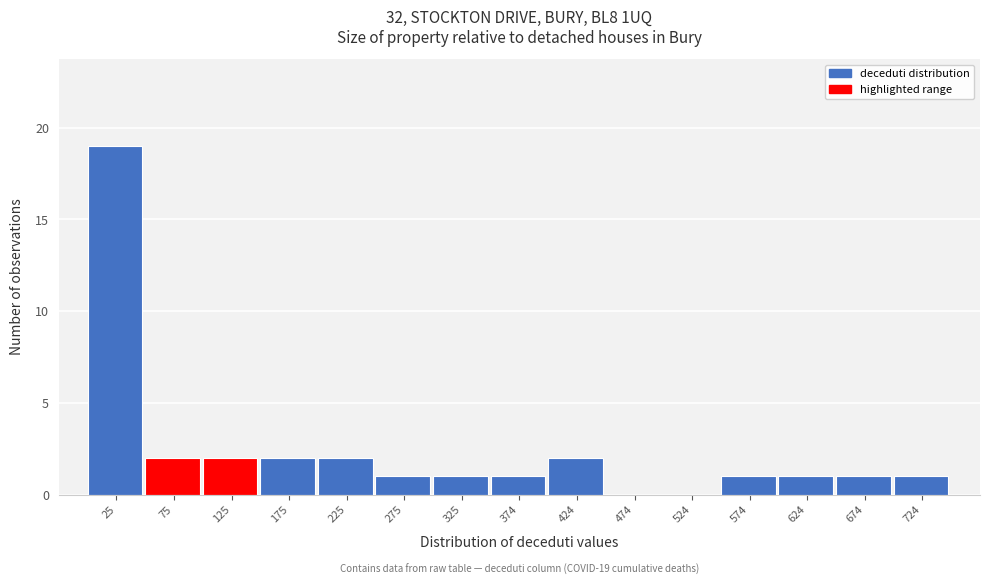

Which range on the x-axis has the tallest bar?

0 to 50